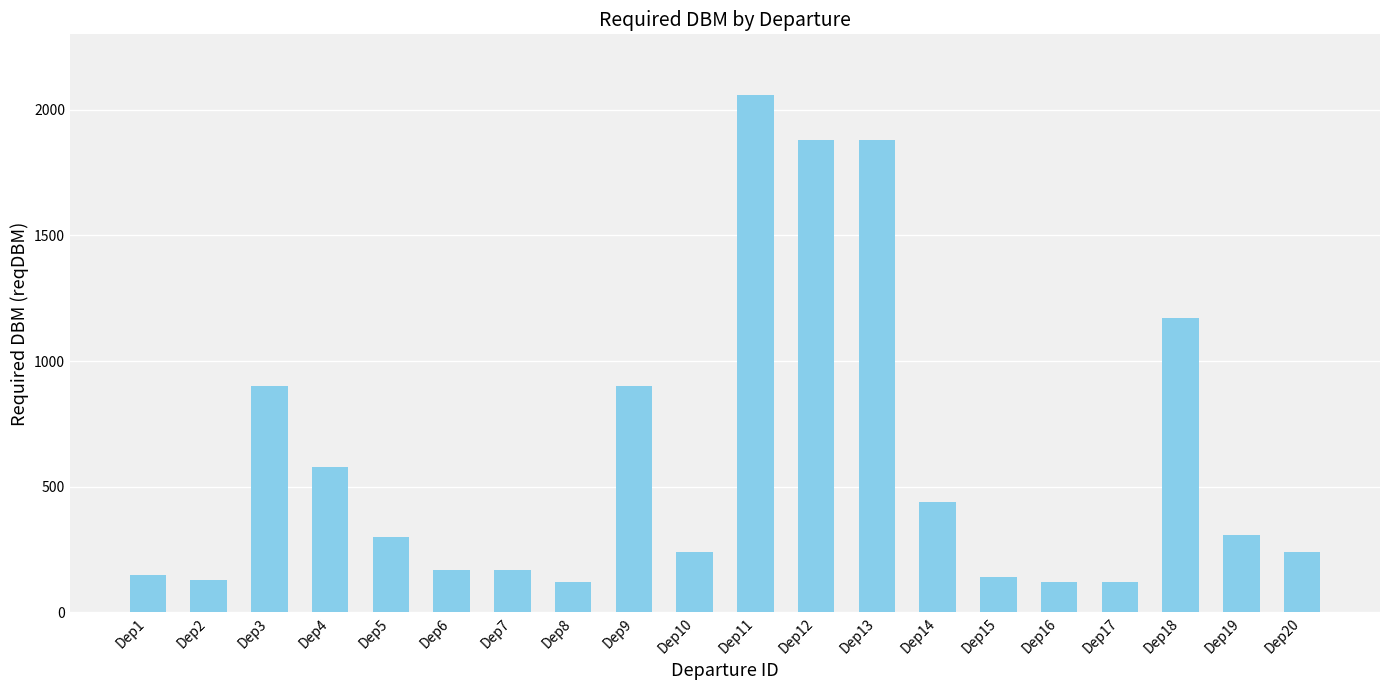

Are the bars horizontal?

No